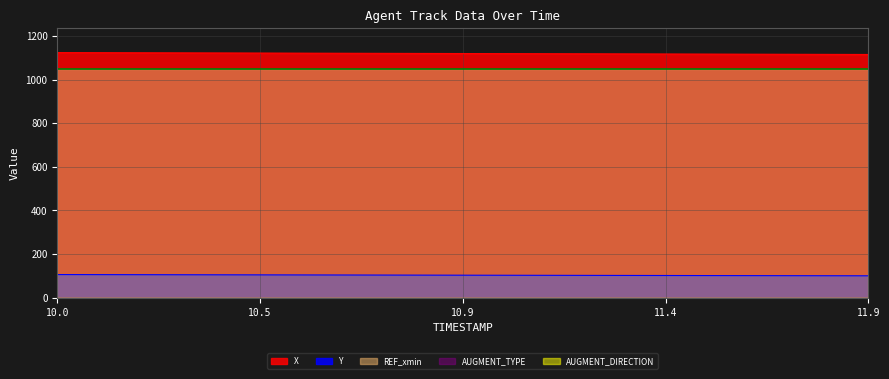

What are all the series names shown in the legend?

X, Y, REF_xmin, AUGMENT_TYPE, AUGMENT_DIRECTION